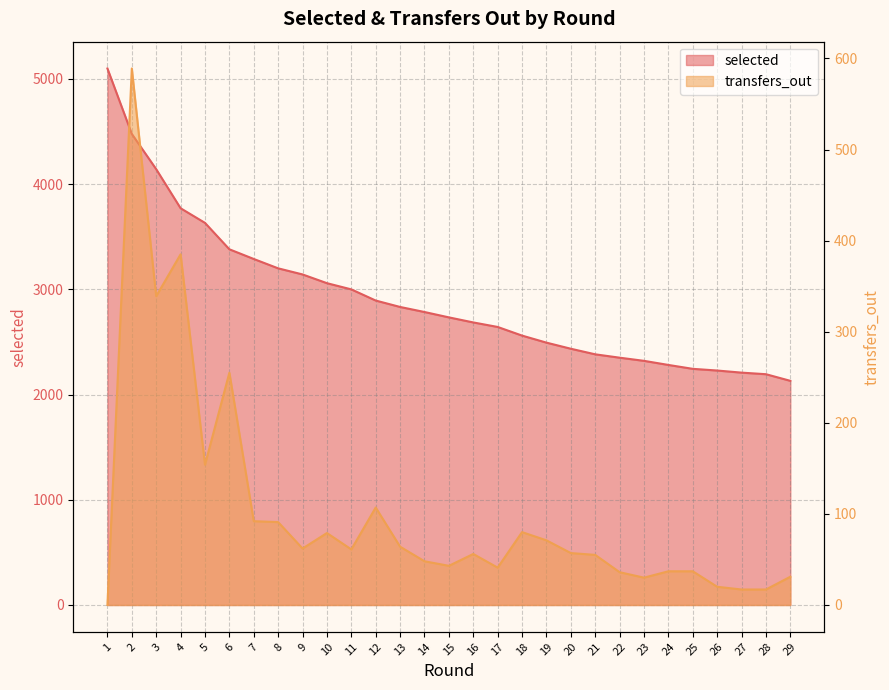

At which label is transfers_out closest to 294?

6